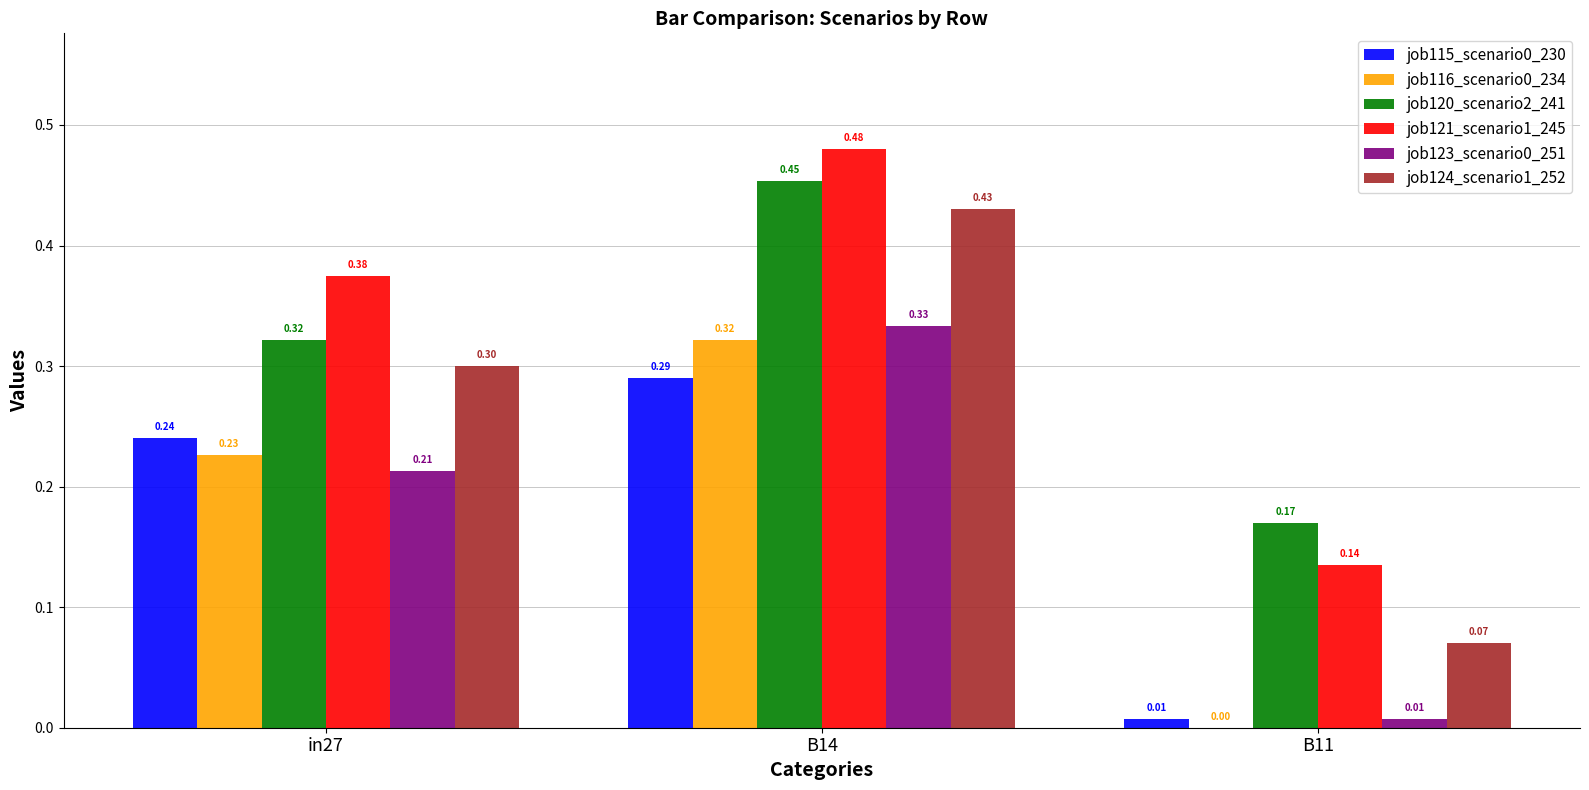

Count the job120_scenario2_241 values in the range 0 to 1.

3